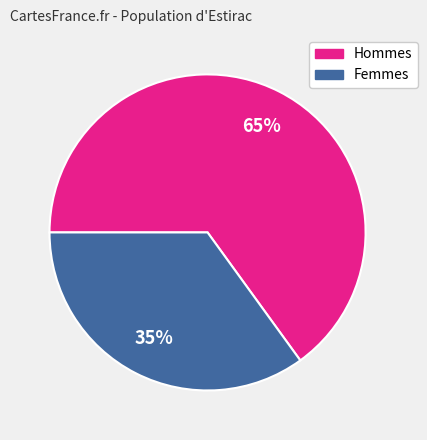

Combined, do Femmes and Hommes account for over 50%?

Yes